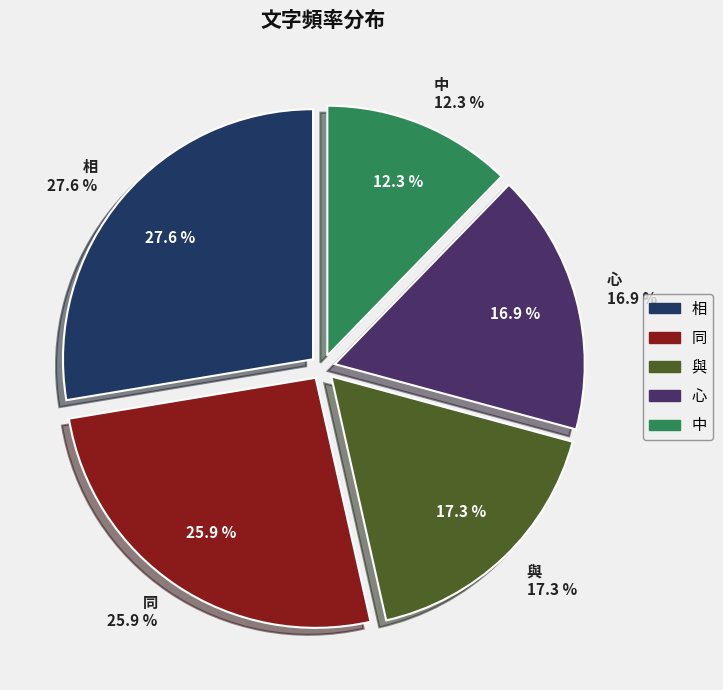

Do 同 and 心 together represent more than half of the pie?

No